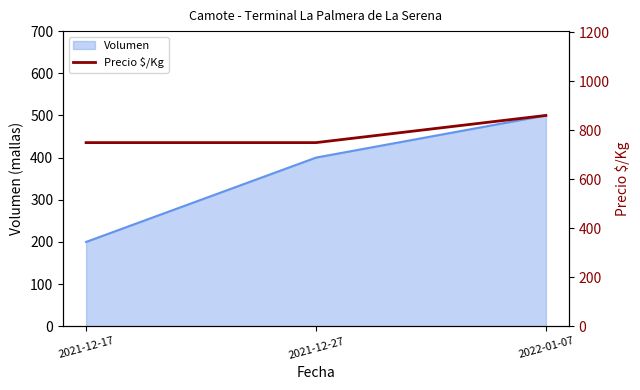

Reading right to left, extract all data points from this chart.

861	750	750